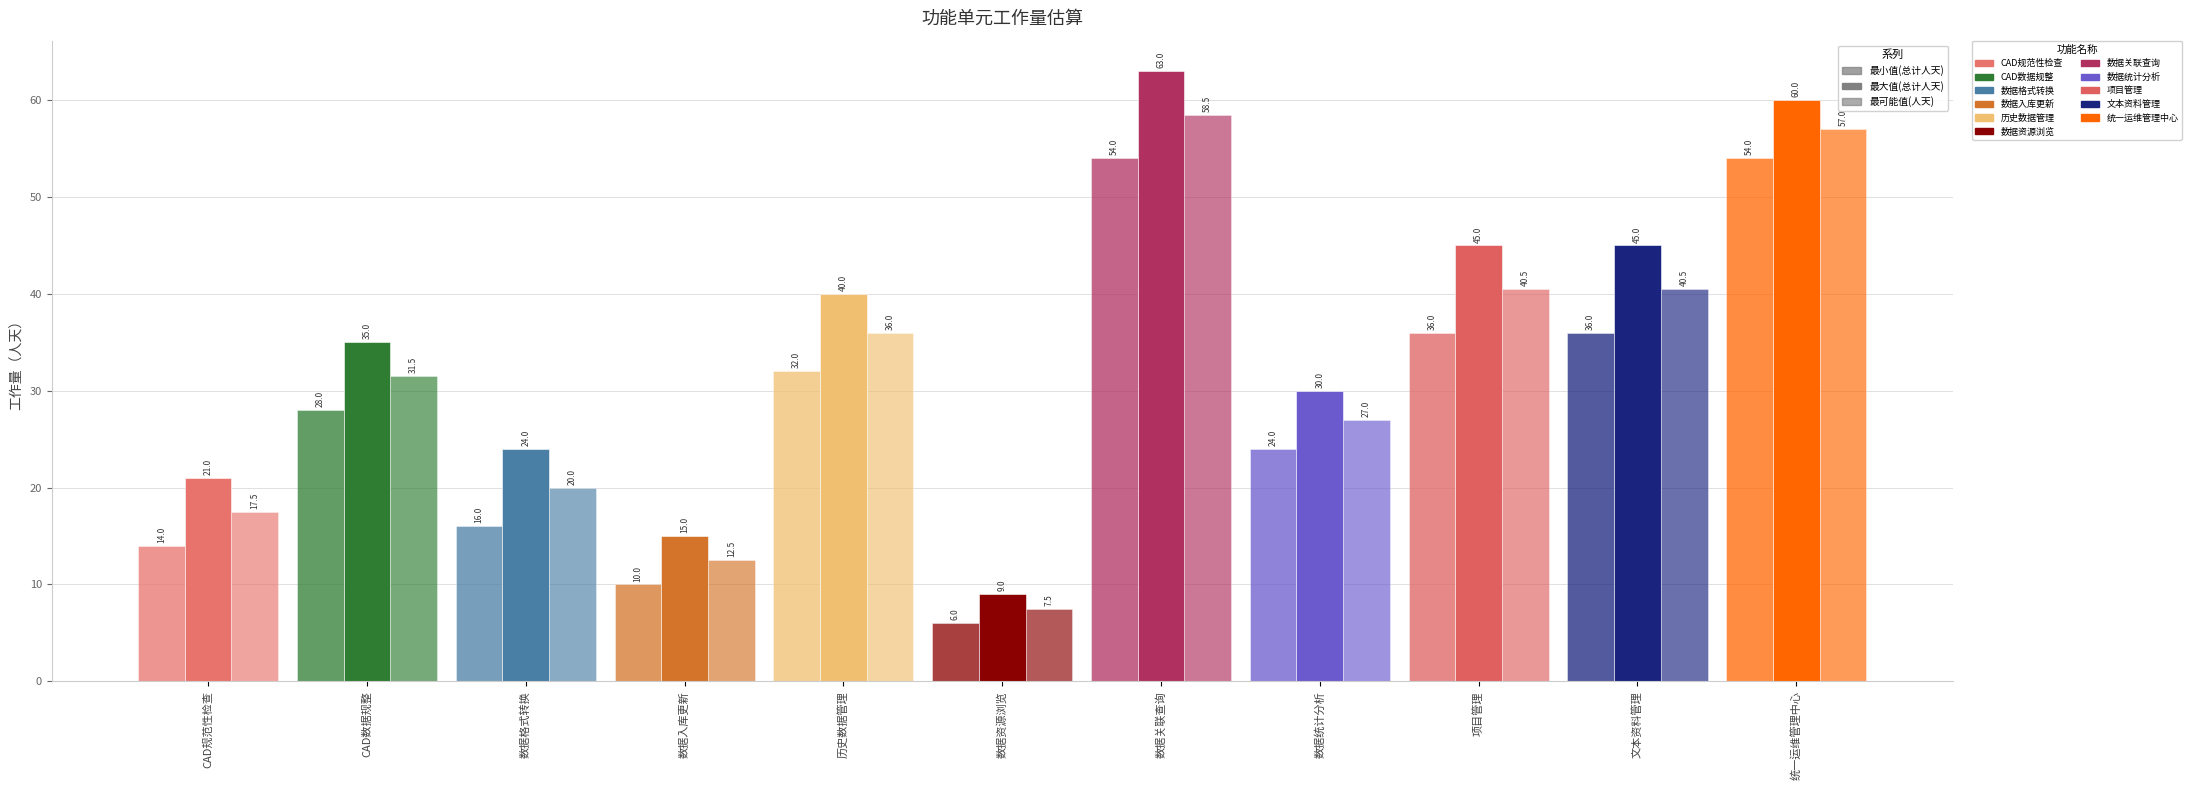

What position from the left is 历史数据管理?

5